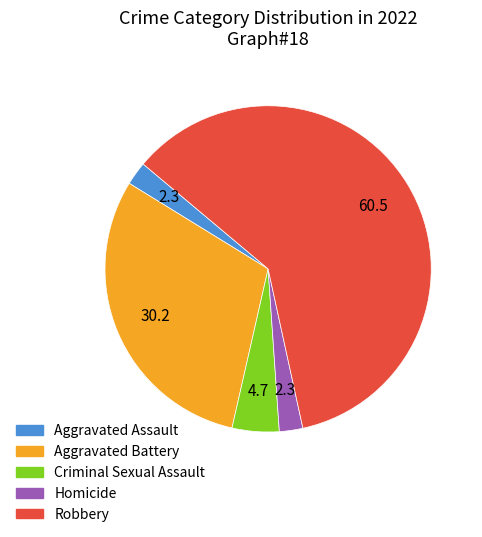

Does Robbery account for over 50% of the chart?

Yes